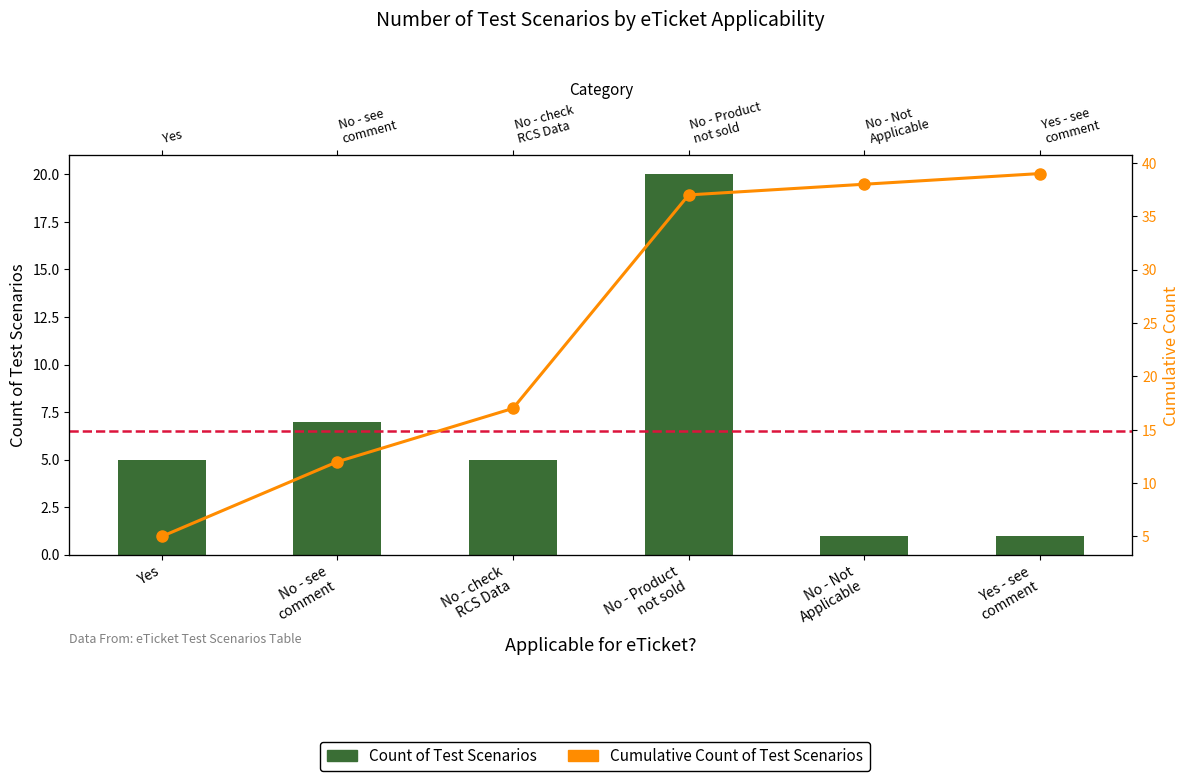

What are all the series names shown in the legend?

Count of Test Scenarios, Cumulative Count of Test Scenarios